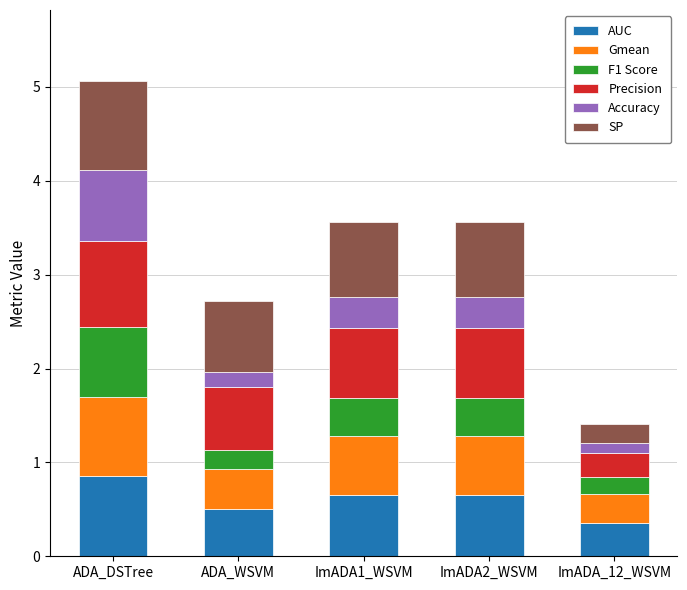

What is the total value across all series at ImADA2_WSVM?

3.6